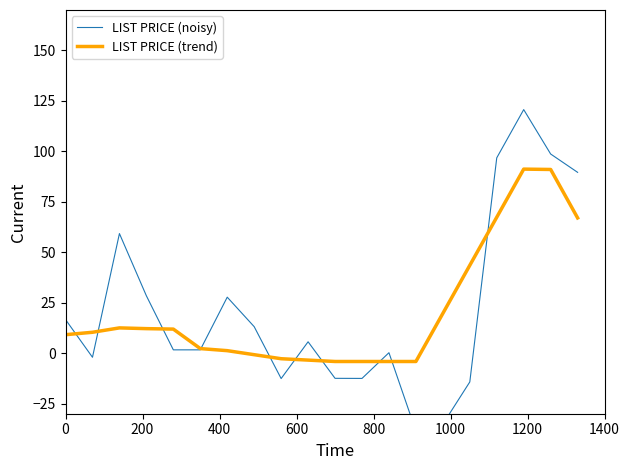

Rank the series by their average value, from highest to lowest.

LIST PRICE (noisy), LIST PRICE (trend)